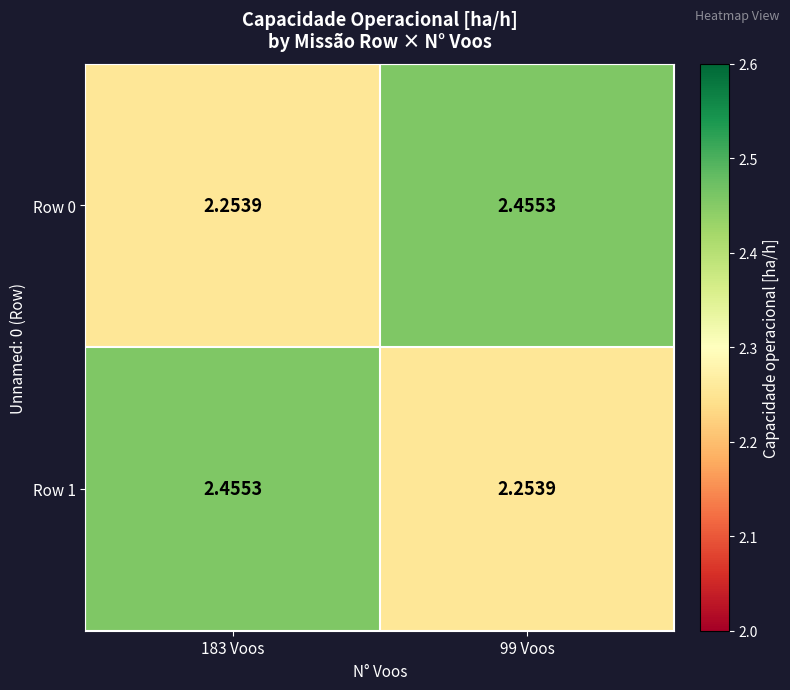

Is the value of Row 0 at 183 Voos greater than the value of Row 1 at 183 Voos?

No